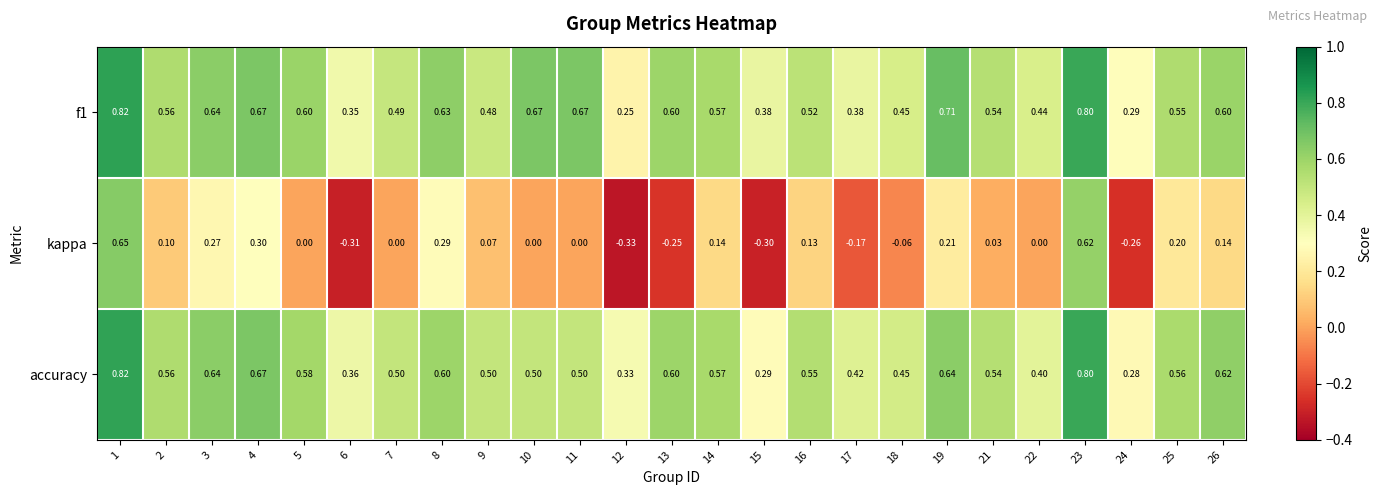

Which series has the largest range (max minus min)?

kappa